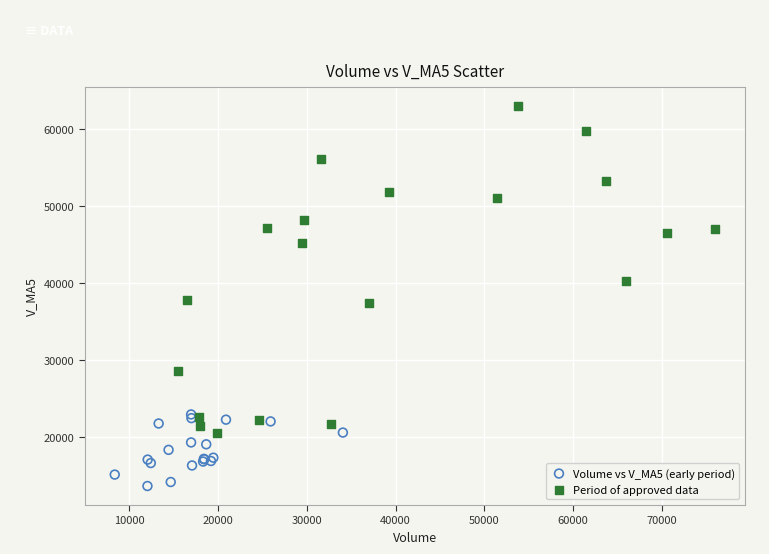

Which series has the largest Y range (max minus min)?

Period of approved data